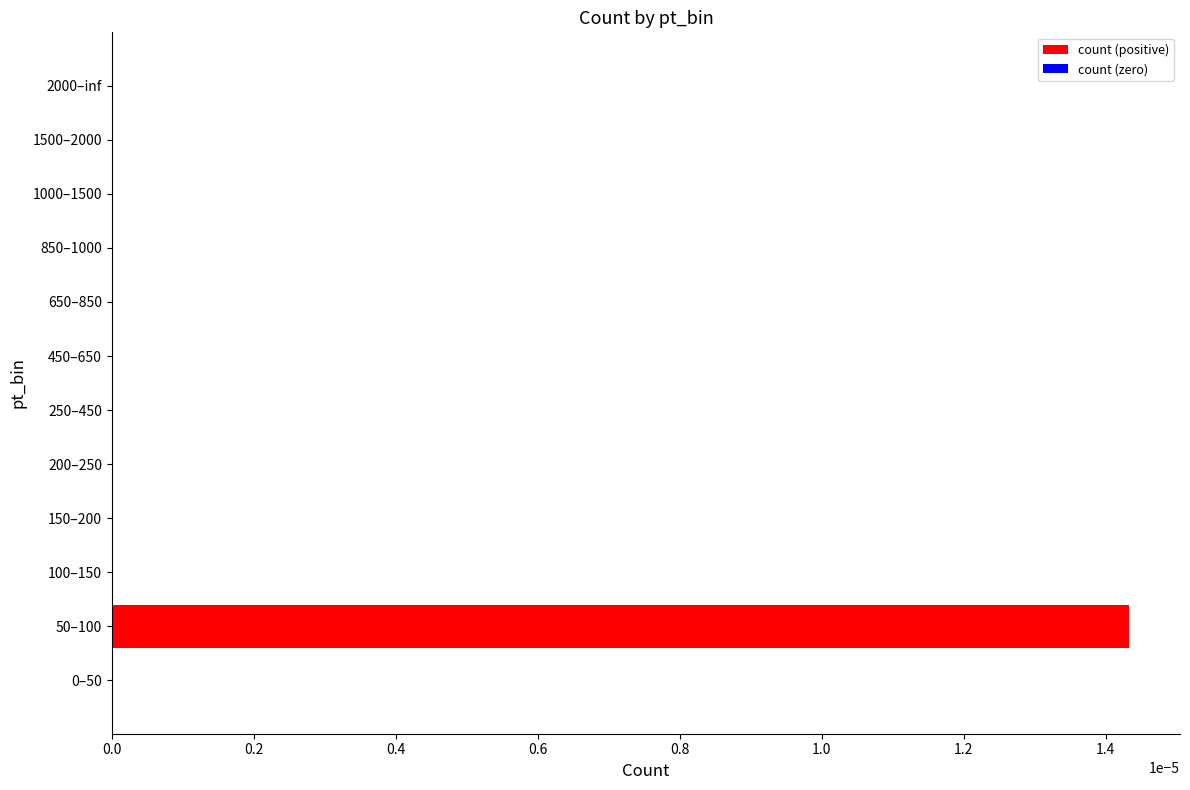

The chart shows a value of 0.0 at 50–100. True or false?

True